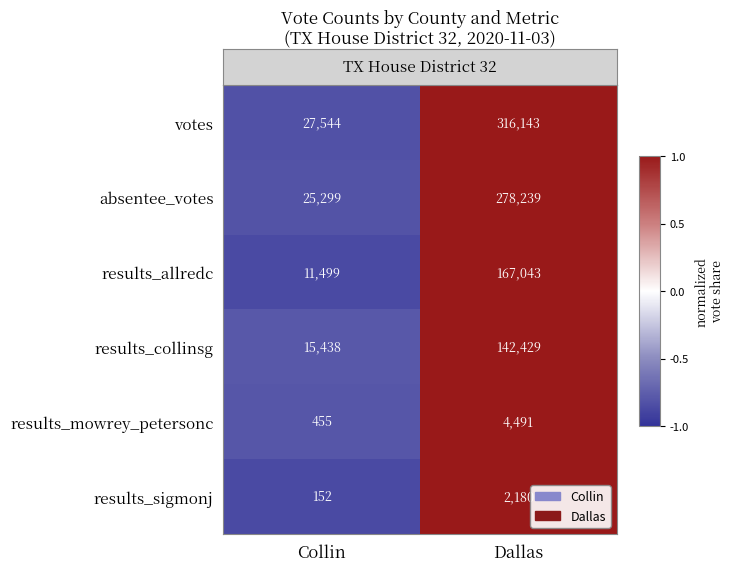

What is the sum of all absentee_votes values?

303538